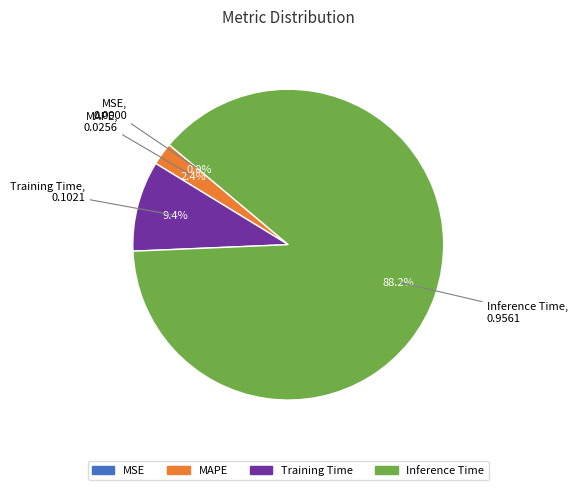

Does any single category account for the majority?

Yes